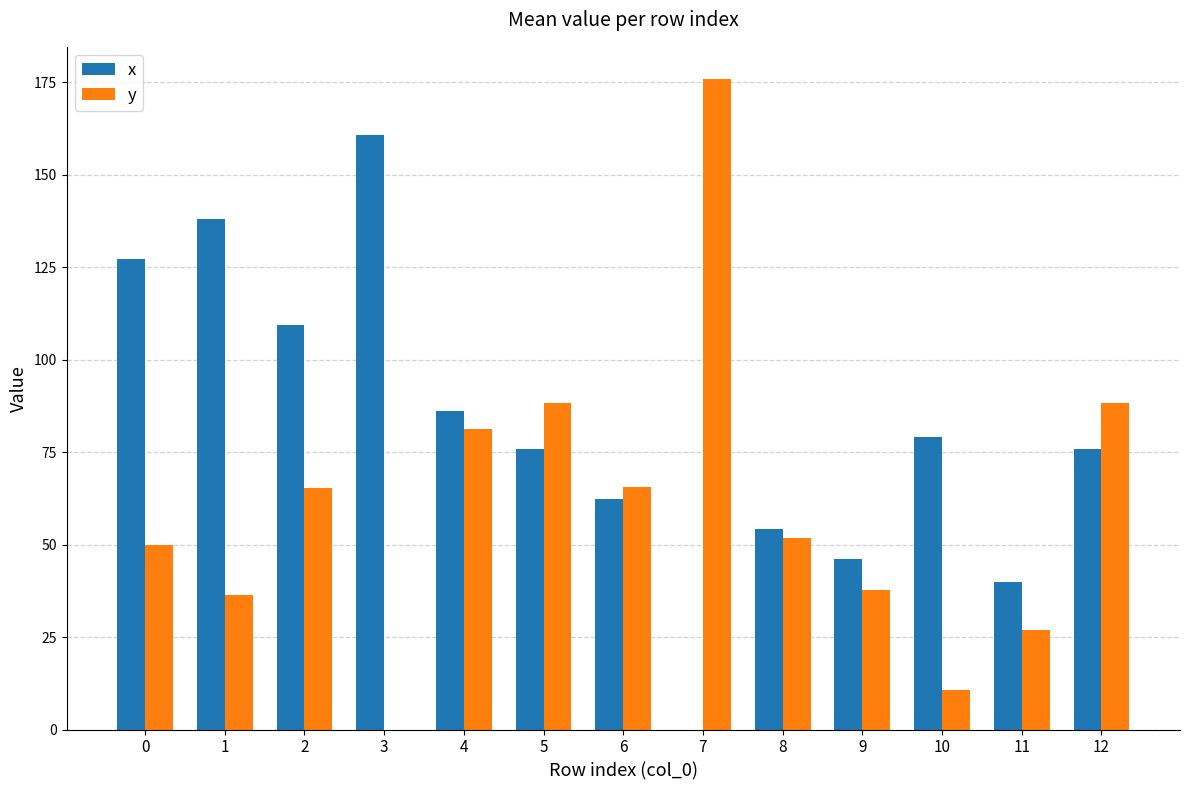

The value of x at 0 is 196.6. True or false?

False